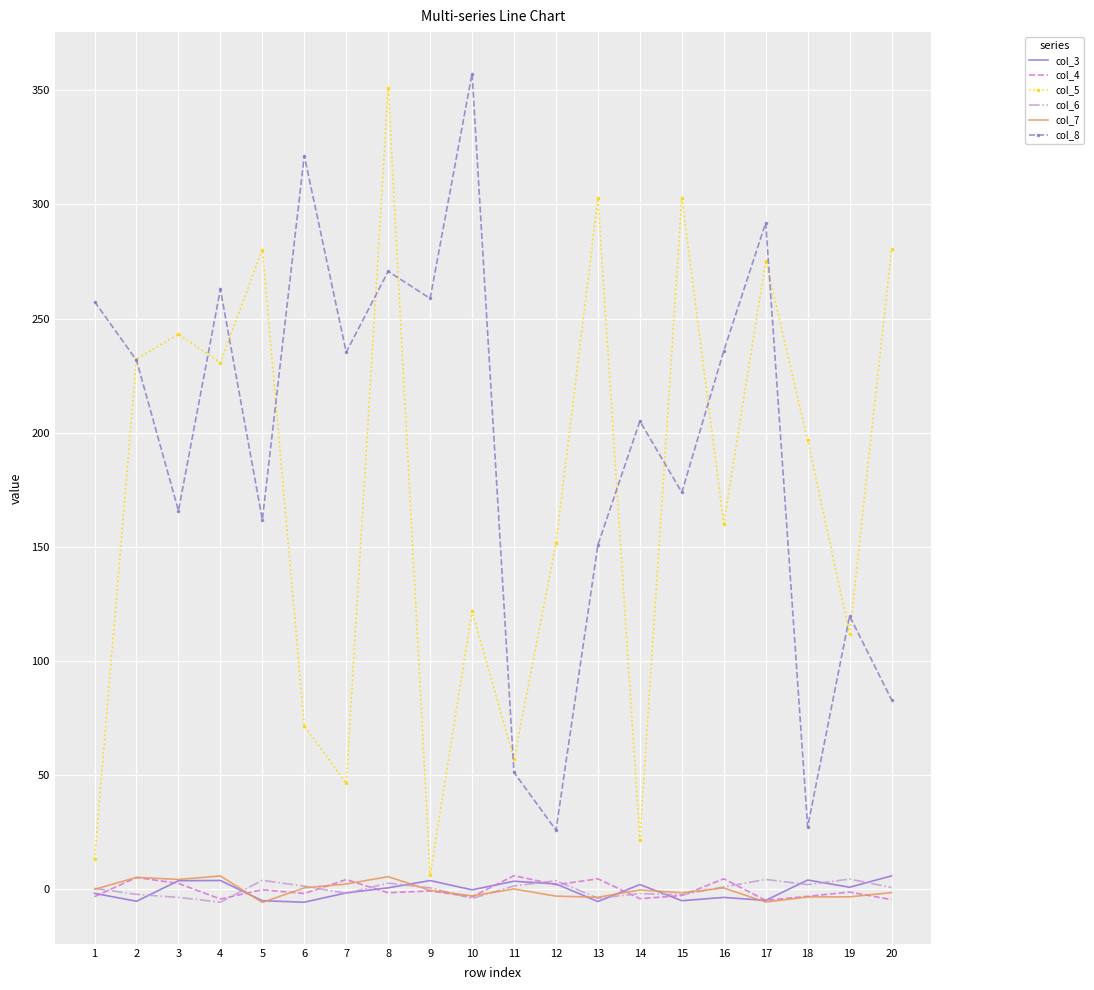

True or false: col_6 and col_4 cross at least once.

True